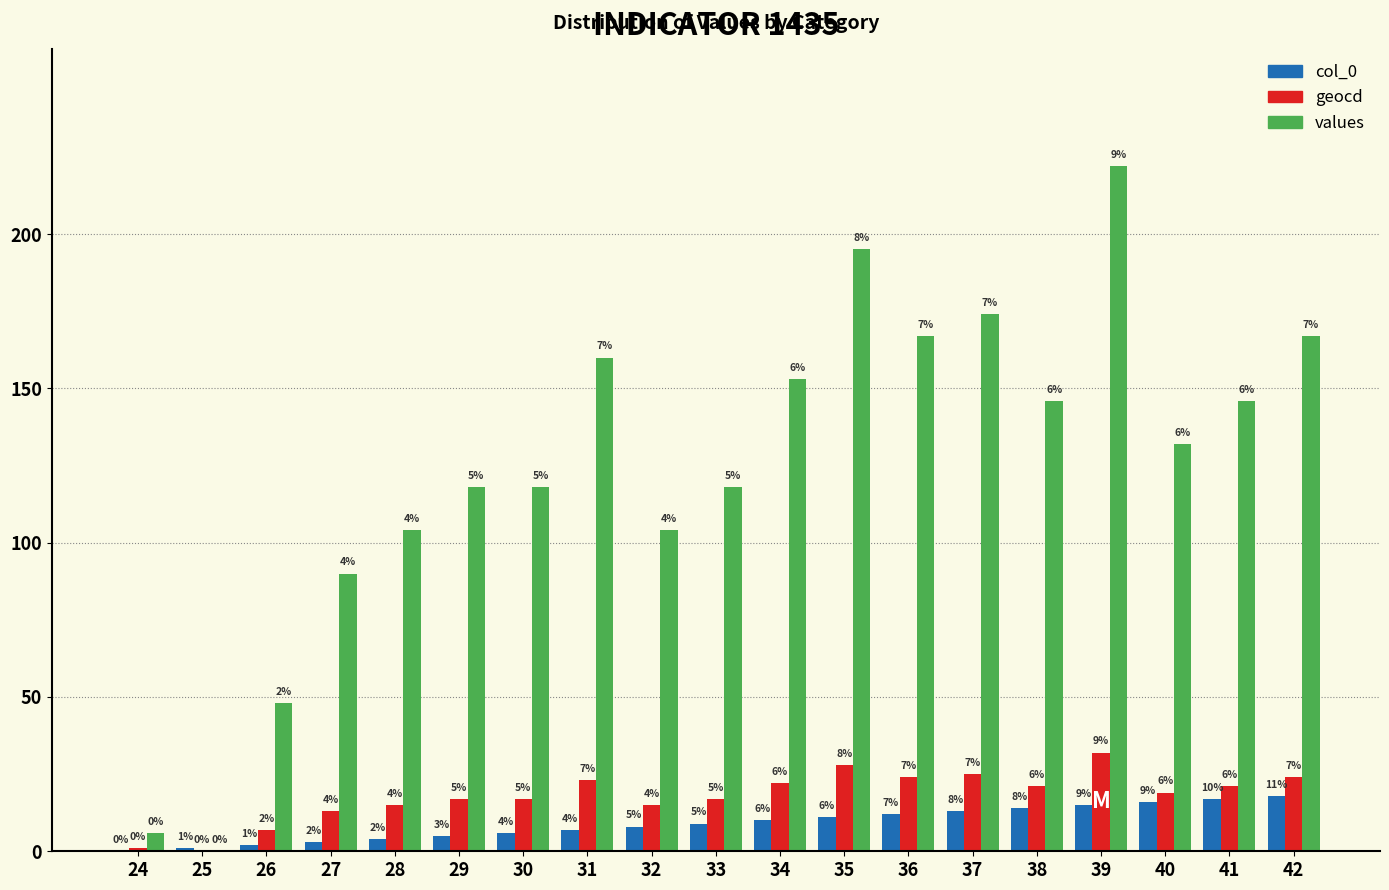

Is it true that geocd equals 0 at 25?

True